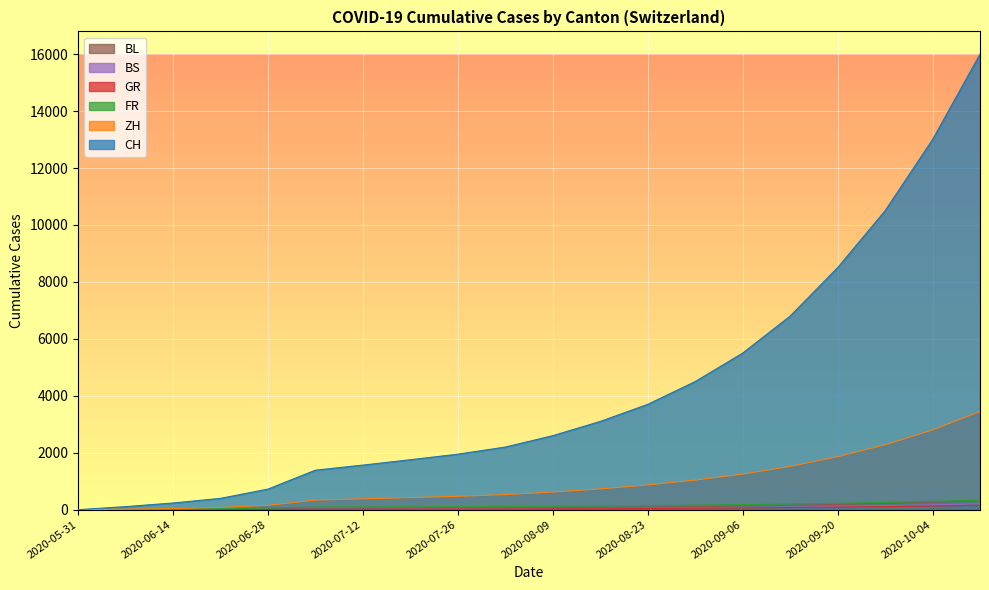

What is the difference between the second highest and second lowest values in the GR series?

263